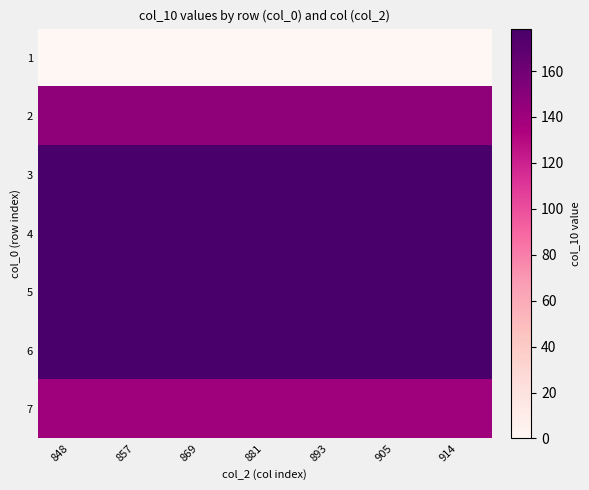

Reading left to right, list all the values displayed in this chart.

1: 848=0.0	857=0.0	869=0.0	881=0.0	893=0.0	905=0.0	914=0.0
2: 848=147.0	857=147.0	869=147.0	881=147.0	893=147.0	905=147.0	914=147.0
3: 848=178.5	857=178.5	869=178.5	881=178.5	893=178.5	905=178.5	914=178.5
4: 848=178.5	857=178.5	869=178.5	881=178.5	893=178.5	905=178.5	914=178.5
5: 848=178.5	857=178.5	869=178.5	881=178.5	893=178.5	905=178.5	914=178.5
6: 848=178.5	857=178.5	869=178.5	881=178.5	893=178.5	905=178.5	914=178.5
7: 848=140.0	857=140.0	869=140.0	881=140.0	893=140.0	905=140.0	914=140.0